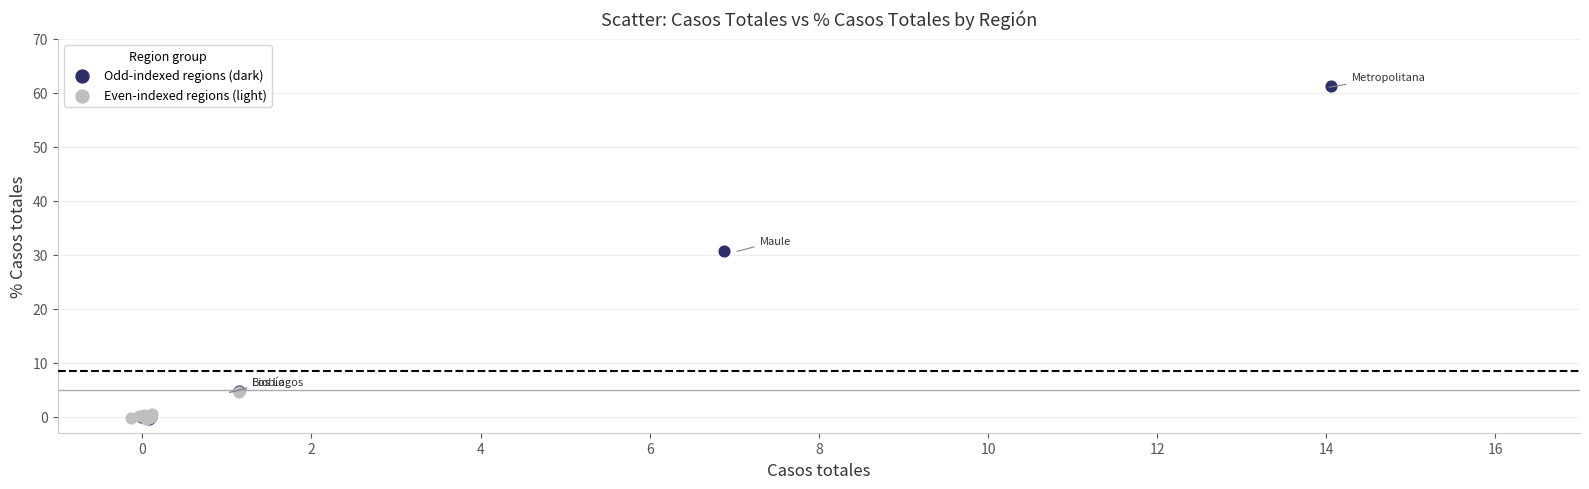

Which series contains the highest Y value?

Odd-indexed regions (dark)